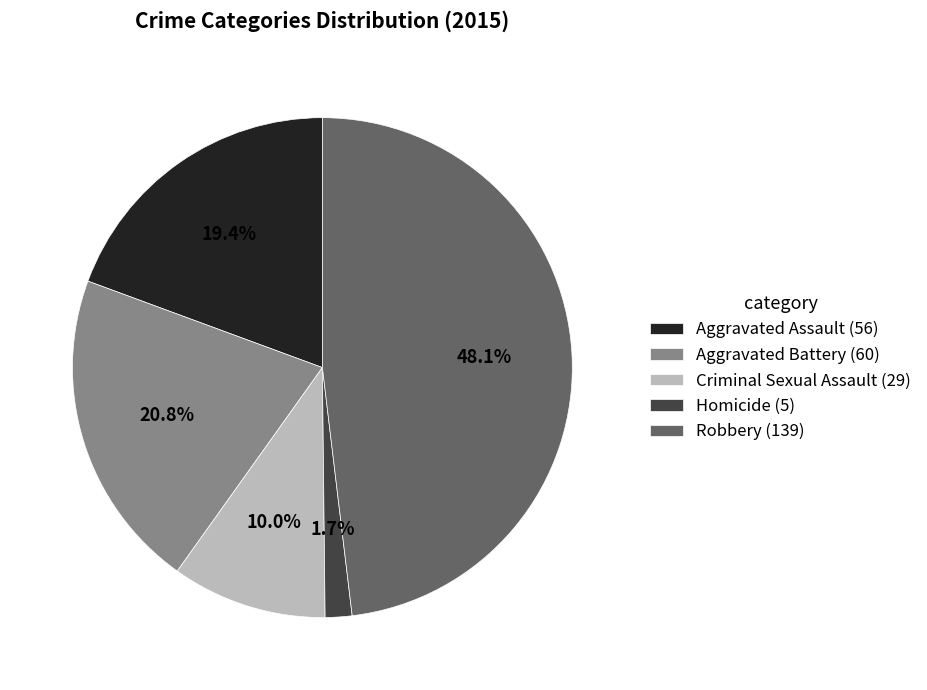

Between Aggravated Assault and Aggravated Battery, which is larger?

Aggravated Battery